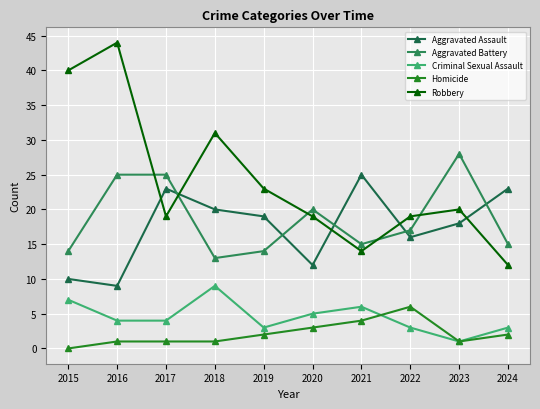

How many values in the Robbery series are below 20?

5